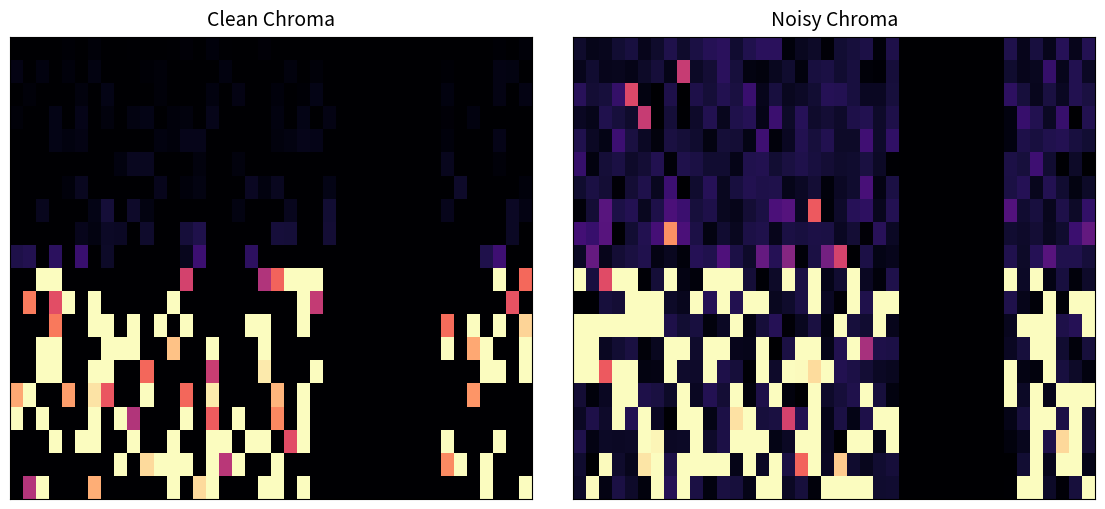

Reading right to left, what are all the values shown in this chart?

row_0: 39=0.1	38=0.1	37=0.2	36=0.1	35=0.1	34=0.1	33=0.1	32=0.0	31=0.0	30=0.0	29=0.0	28=0.0	27=0.0	26=0.0	25=0.0	24=0.1	23=0.0	22=0.1	21=0.1	20=0.1	19=0.0	18=0.1	17=0.1	16=0.0	15=0.2	14=0.2	13=0.1	12=0.1	11=0.2	10=0.2	9=0.1	8=0.1	7=0.1	6=0.1	5=0.1	4=0.1	3=0.1	2=0.1	1=0.0	0=0.1
row_1: 39=0.1	38=0.1	37=0.1	36=0.2	35=0.1	34=0.1	33=0.1	32=0.0	31=0.0	30=0.0	29=0.0	28=0.0	27=0.0	26=0.0	25=0.0	24=0.1	23=0.0	22=0.0	21=0.1	20=0.1	19=0.1	18=0.1	17=0.0	16=0.1	15=0.1	14=0.0	13=0.0	12=0.1	11=0.2	10=0.1	9=0.1	8=0.5	7=0.0	6=0.1	5=0.1	4=0.0	3=0.1	2=0.1	1=0.1	0=0.1
row_2: 39=0.1	38=0.1	37=0.1	36=0.1	35=0.1	34=0.1	33=0.2	32=0.0	31=0.0	30=0.0	29=0.0	28=0.0	27=0.0	26=0.0	25=0.0	24=0.1	23=0.1	22=0.1	21=0.1	20=0.1	19=0.1	18=0.1	17=0.1	16=0.1	15=0.1	14=0.1	13=0.2	12=0.1	11=0.1	10=0.1	9=0.1	8=0.0	7=0.1	6=0.0	5=0.0	4=0.6	3=0.2	2=0.1	1=0.1	0=0.2
row_3: 39=0.1	38=0.0	37=0.2	36=0.1	35=0.1	34=0.2	33=0.0	32=0.0	31=0.0	30=0.0	29=0.0	28=0.0	27=0.0	26=0.0	25=0.0	24=0.1	23=0.1	22=0.1	21=0.1	20=0.1	19=0.1	18=0.1	17=0.2	16=0.1	15=0.2	14=0.0	13=0.1	12=0.1	11=0.1	10=0.1	9=0.1	8=0.0	7=0.1	6=0.0	5=0.5	4=0.1	3=0.1	2=0.1	1=0.0	0=0.1
row_4: 39=0.1	38=0.1	37=0.1	36=0.1	35=0.1	34=0.1	33=0.0	32=0.0	31=0.0	30=0.0	29=0.0	28=0.0	27=0.0	26=0.0	25=0.0	24=0.2	23=0.1	22=0.2	21=0.1	20=0.1	19=0.1	18=0.1	17=0.1	16=0.1	15=0.0	14=0.2	13=0.0	12=0.1	11=0.1	10=0.0	9=0.1	8=0.1	7=0.1	6=0.0	5=0.1	4=0.1	3=0.2	2=0.0	1=0.1	0=0.1
row_5: 39=0.0	38=0.1	37=0.0	36=0.1	35=0.2	34=0.1	33=0.1	32=0.0	31=0.0	30=0.0	29=0.0	28=0.0	27=0.0	26=0.0	25=0.0	24=0.0	23=0.1	22=0.1	21=0.1	20=0.1	19=0.1	18=0.1	17=0.1	16=0.1	15=0.1	14=0.1	13=0.1	12=0.0	11=0.1	10=0.1	9=0.1	8=0.1	7=0.0	6=0.1	5=0.1	4=0.1	3=0.1	2=0.1	1=0.0	0=0.2
row_6: 39=0.1	38=0.0	37=0.1	36=0.1	35=0.1	34=0.2	33=0.1	32=0.0	31=0.0	30=0.0	29=0.0	28=0.0	27=0.0	26=0.0	25=0.0	24=0.1	23=0.0	22=0.2	21=0.1	20=0.1	19=0.0	18=0.1	17=0.1	16=0.0	15=0.1	14=0.1	13=0.1	12=0.1	11=0.1	10=0.2	9=0.1	8=0.0	7=0.2	6=0.1	5=0.1	4=0.1	3=0.0	2=0.1	1=0.1	0=0.1
row_7: 39=0.2	38=0.1	37=0.1	36=0.1	35=0.1	34=0.1	33=0.3	32=0.0	31=0.0	30=0.0	29=0.0	28=0.0	27=0.0	26=0.0	25=0.0	24=0.1	23=0.1	22=0.2	21=0.2	20=0.1	19=0.0	18=0.7	17=0.1	16=0.3	15=0.2	14=0.1	13=0.1	12=0.0	11=0.1	10=0.1	9=0.1	8=0.2	7=0.2	6=0.1	5=0.1	4=0.1	3=0.1	2=0.3	1=0.1	0=0.0
row_8: 39=0.3	38=0.2	37=0.1	36=0.1	35=0.1	34=0.1	33=0.1	32=0.0	31=0.0	30=0.0	29=0.0	28=0.0	27=0.0	26=0.0	25=0.0	24=0.1	23=0.2	22=0.0	21=0.1	20=0.1	19=0.1	18=0.1	17=0.1	16=0.1	15=0.1	14=0.1	13=0.1	12=0.1	11=0.1	10=0.0	9=0.1	8=0.2	7=0.8	6=0.2	5=0.1	4=0.1	3=0.0	2=0.3	1=0.2	0=0.2
row_9: 39=0.1	38=0.1	37=0.1	36=0.3	35=0.1	34=0.1	33=0.1	32=0.0	31=0.0	30=0.0	29=0.0	28=0.0	27=0.0	26=0.0	25=0.0	24=0.1	23=0.0	22=0.1	21=0.0	20=0.6	19=0.3	18=0.1	17=0.0	16=0.4	15=0.2	14=0.3	13=0.1	12=0.1	11=0.2	10=0.1	9=0.1	8=0.0	7=0.1	6=0.0	5=0.1	4=0.1	3=0.1	2=0.1	1=0.3	0=0.1
row_10: 39=0.1	38=0.0	37=0.1	36=0.0	35=1.0	34=0.1	33=1.0	32=0.0	31=0.0	30=0.0	29=0.0	28=0.0	27=0.0	26=0.0	25=0.0	24=0.1	23=0.0	22=0.1	21=1.0	20=0.1	19=0.0	18=1.0	17=0.1	16=1.0	15=0.1	14=0.0	13=0.1	12=1.0	11=1.0	10=1.0	9=0.0	8=0.0	7=1.0	6=0.1	5=0.0	4=1.0	3=1.0	2=0.6	1=0.1	0=1.0
row_11: 39=1.0	38=1.0	37=0.0	36=1.0	35=0.0	34=0.0	33=0.1	32=0.0	31=0.0	30=0.0	29=0.0	28=0.0	27=0.0	26=0.0	25=0.0	24=1.0	23=1.0	22=0.1	21=1.0	20=0.0	19=0.1	18=1.0	17=0.1	16=0.1	15=0.1	14=1.0	13=1.0	12=0.1	11=1.0	10=0.1	9=1.0	8=0.1	7=0.1	6=1.0	5=1.0	4=1.0	3=0.1	2=0.1	1=0.0	0=0.0
row_12: 39=1.0	38=0.1	37=0.1	36=1.0	35=1.0	34=1.0	33=0.1	32=0.0	31=0.0	30=0.0	29=0.0	28=0.0	27=0.0	26=0.0	25=0.0	24=0.1	23=1.0	22=0.1	21=0.1	20=1.0	19=0.0	18=0.1	17=0.1	16=0.0	15=0.1	14=0.1	13=0.0	12=1.0	11=0.1	10=0.0	9=0.1	8=0.1	7=0.1	6=1.0	5=1.0	4=1.0	3=1.0	2=1.0	1=1.0	0=1.0
row_13: 39=0.1	38=0.0	37=0.1	36=1.0	35=1.0	34=0.1	33=0.1	32=0.0	31=0.0	30=0.0	29=0.0	28=0.0	27=0.0	26=0.0	25=0.0	24=0.1	23=0.1	22=0.5	21=1.0	20=0.1	19=0.0	18=1.0	17=1.0	16=0.1	15=0.0	14=1.0	13=0.1	12=0.1	11=1.0	10=1.0	9=0.1	8=1.0	7=1.0	6=0.1	5=0.0	4=0.1	3=0.1	2=0.1	1=1.0	0=1.0
row_14: 39=0.0	38=0.1	37=0.1	36=1.0	35=0.0	34=0.0	33=1.0	32=0.0	31=0.0	30=0.0	29=0.0	28=0.0	27=0.0	26=0.0	25=0.0	24=0.1	23=0.1	22=0.1	21=0.1	20=0.1	19=1.0	18=0.9	17=1.0	16=1.0	15=0.1	14=1.0	13=0.0	12=0.1	11=0.1	10=1.0	9=0.1	8=0.1	7=1.0	6=0.0	5=0.0	4=1.0	3=1.0	2=0.7	1=1.0	0=1.0
row_15: 39=1.0	38=1.0	37=1.0	36=0.1	35=1.0	34=0.1	33=1.0	32=0.0	31=0.0	30=0.0	29=0.0	28=0.0	27=0.0	26=0.0	25=0.0	24=0.0	23=0.1	22=1.0	21=0.1	20=0.1	19=0.1	18=1.0	17=0.0	16=0.0	15=1.0	14=0.1	13=0.0	12=1.0	11=0.1	10=0.1	9=0.1	8=1.0	7=0.1	6=0.1	5=0.1	4=1.0	3=1.0	2=0.1	1=0.0	0=0.1
row_16: 39=0.1	38=1.0	37=0.1	36=1.0	35=1.0	34=0.1	33=0.0	32=0.0	31=0.0	30=0.0	29=0.0	28=0.0	27=0.0	26=0.0	25=0.0	24=1.0	23=1.0	22=0.1	21=0.0	20=0.1	19=0.0	18=1.0	17=0.1	16=0.6	15=0.1	14=0.1	13=1.0	12=0.9	11=0.1	10=0.0	9=1.0	8=1.0	7=0.0	6=0.1	5=1.0	4=0.1	3=1.0	2=0.1	1=0.1	0=0.1
row_17: 39=0.1	38=1.0	37=0.9	36=0.1	35=1.0	34=0.1	33=0.0	32=0.0	31=0.0	30=0.0	29=0.0	28=0.0	27=0.0	26=0.0	25=0.0	24=1.0	23=0.0	22=1.0	21=1.0	20=0.0	19=0.1	18=1.0	17=1.0	16=0.1	15=0.0	14=1.0	13=1.0	12=1.0	11=0.1	10=0.1	9=1.0	8=0.1	7=0.1	6=1.0	5=1.0	4=0.1	3=0.1	2=0.1	1=0.0	0=0.1
row_18: 39=0.0	38=1.0	37=1.0	36=0.1	35=1.0	34=0.1	33=0.0	32=0.0	31=0.0	30=0.0	29=0.0	28=0.0	27=0.0	26=0.0	25=0.0	24=0.1	23=0.1	22=0.1	21=0.1	20=0.9	19=0.1	18=1.0	17=0.7	16=0.1	15=1.0	14=0.1	13=1.0	12=0.0	11=1.0	10=1.0	9=1.0	8=1.0	7=0.1	6=1.0	5=0.9	4=0.1	3=0.1	2=1.0	1=0.0	0=0.1
row_19: 39=1.0	38=0.1	37=0.0	36=0.1	35=1.0	34=1.0	33=0.0	32=0.0	31=0.0	30=0.0	29=0.0	28=0.0	27=0.0	26=0.0	25=0.0	24=0.1	23=0.1	22=1.0	21=1.0	20=1.0	19=1.0	18=0.0	17=0.1	16=0.1	15=1.0	14=1.0	13=0.0	12=0.1	11=0.1	10=0.0	9=0.1	8=1.0	7=0.1	6=1.0	5=0.0	4=0.1	3=0.1	2=0.0	1=1.0	0=0.1